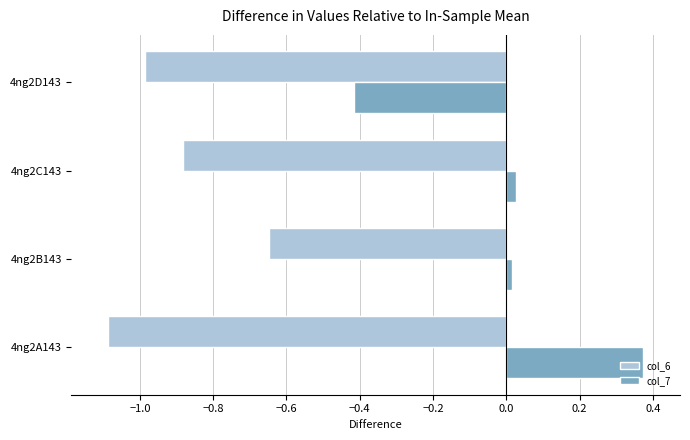

What is the lowest value of the col_6 series?

-1.1